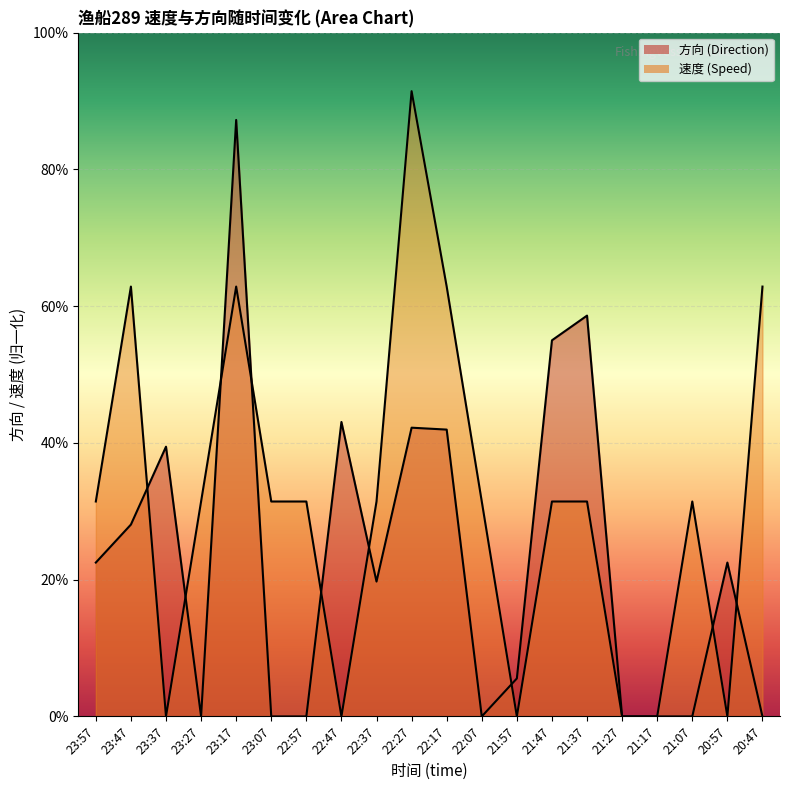

Reading left to right, what are all the values shown in this chart?

方向_line: 23:57=81.0	23:47=101.0	23:37=142.0	23:27=0.0	23:17=314.0	23:07=0.0	22:57=0.0	22:47=155.0	22:37=71.0	22:27=152.0	22:17=151.0	22:07=0.0	21:57=20.0	21:47=198.0	21:37=211.0	21:27=0.0	21:17=0.0	21:07=0.0	20:57=81.0	20:47=0.0
速度_line: 23:57=113.1	23:47=226.3	23:37=0.0	23:27=113.1	23:17=226.3	23:07=113.1	22:57=113.1	22:47=0.0	22:37=113.1	22:27=329.1	22:17=226.3	22:07=113.1	21:57=0.0	21:47=113.1	21:37=113.1	21:27=0.0	21:17=0.0	21:07=113.1	20:57=0.0	20:47=226.3